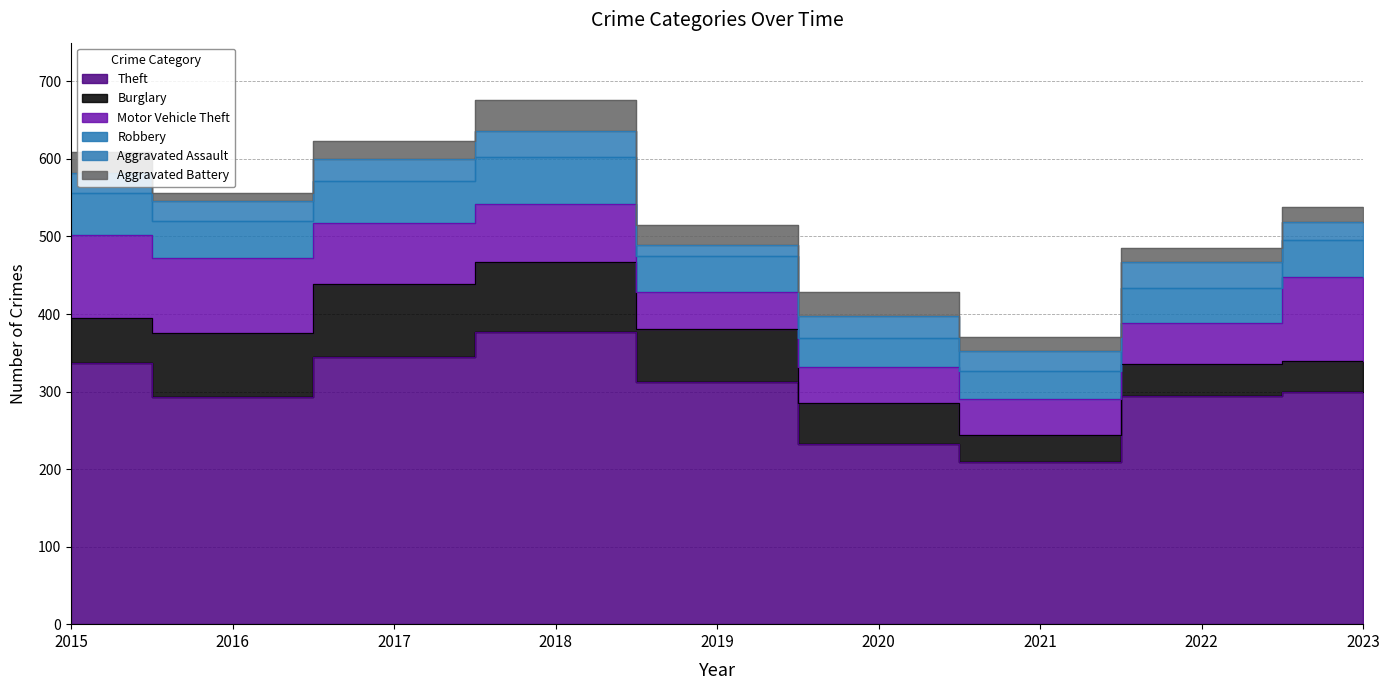

At which category does Theft reach its first local peak?

2018